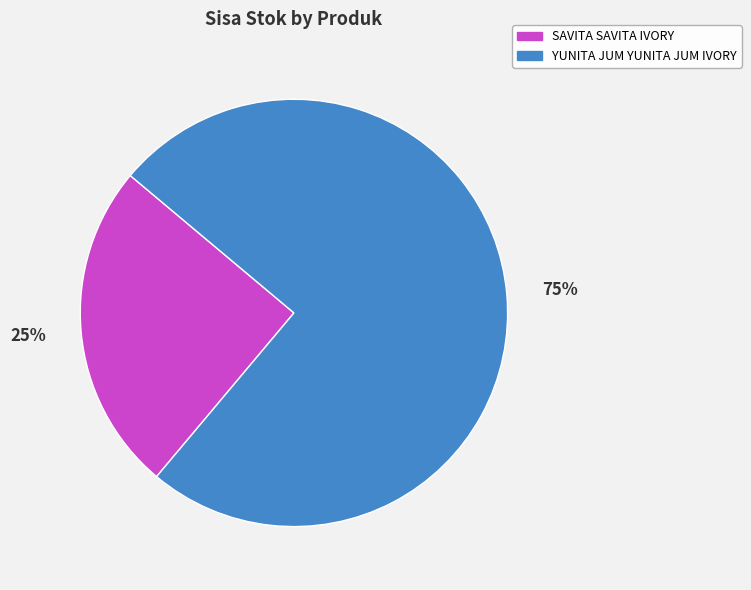

To the nearest percent, what portion does YUNITA JUM YUNITA JUM IVORY represent?

75%